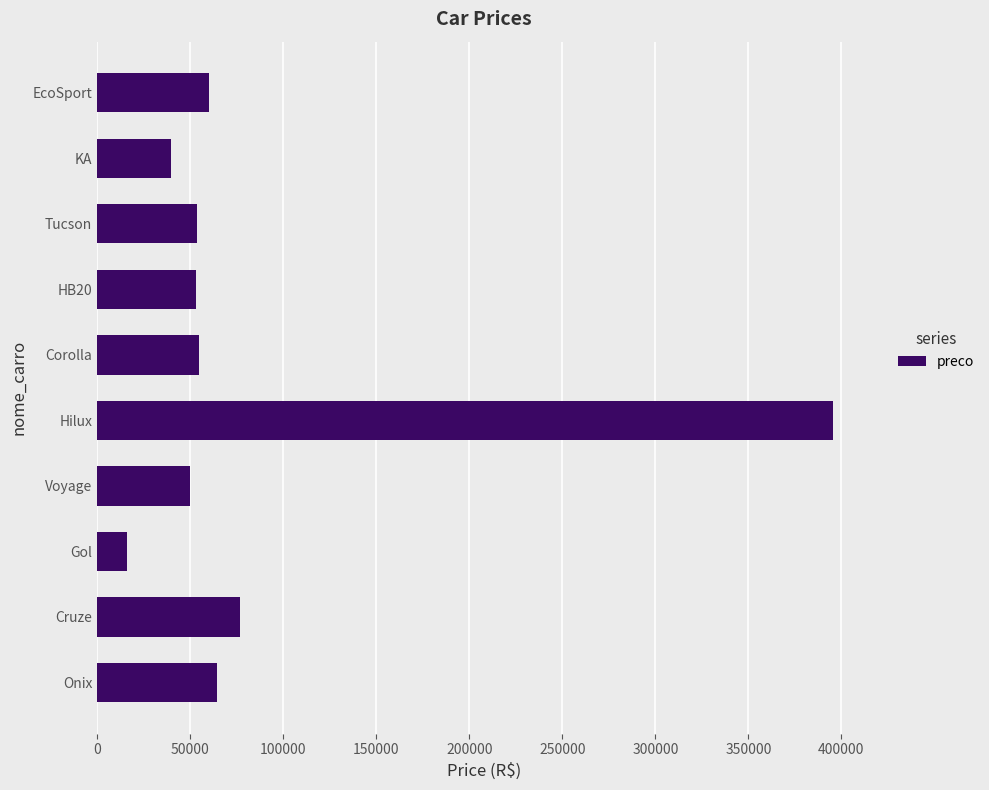

What is the change in value from Cruze to Voyage?

-27009